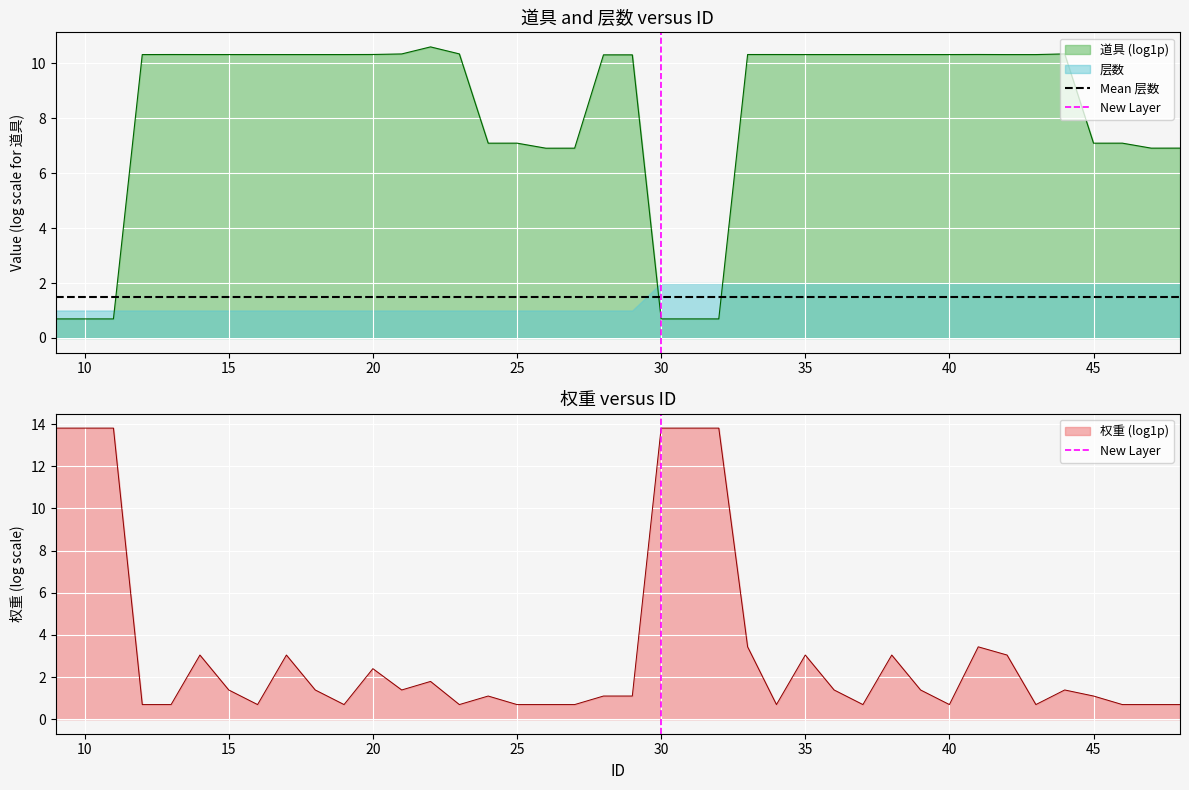

What is the highest value of the 道具 (log1p) series?

10.6